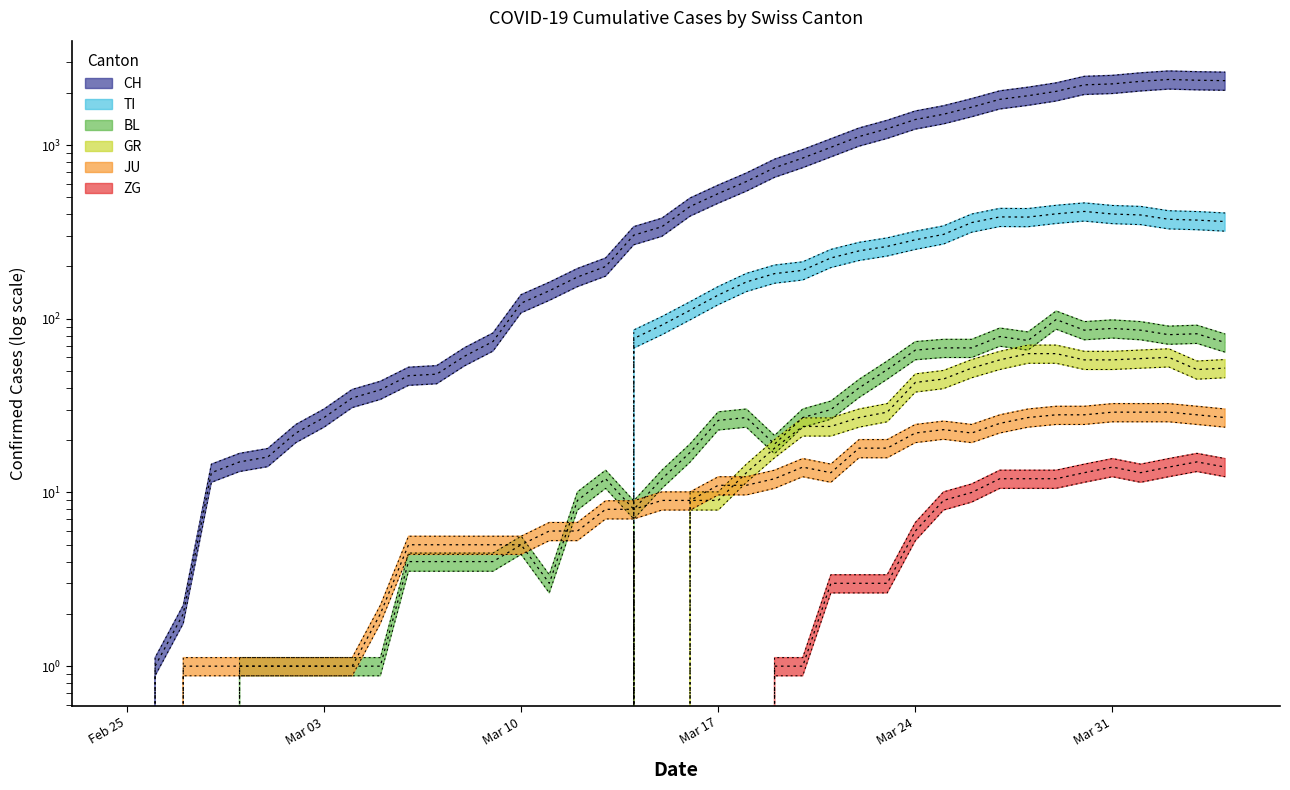

The CH series shows 1544.8 at 2020-03-21. True or false?

False